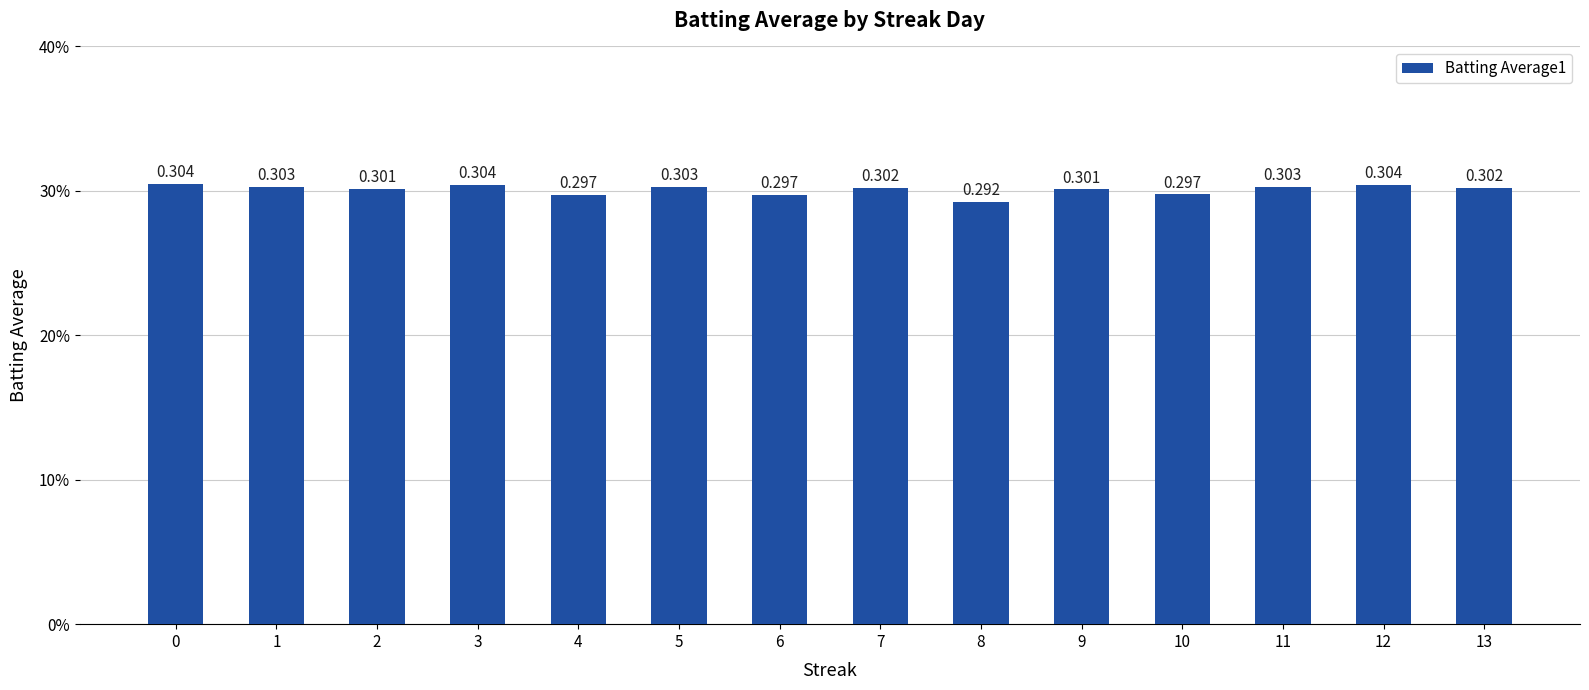

Are the bars grouped side by side (vs. stacked)?

No